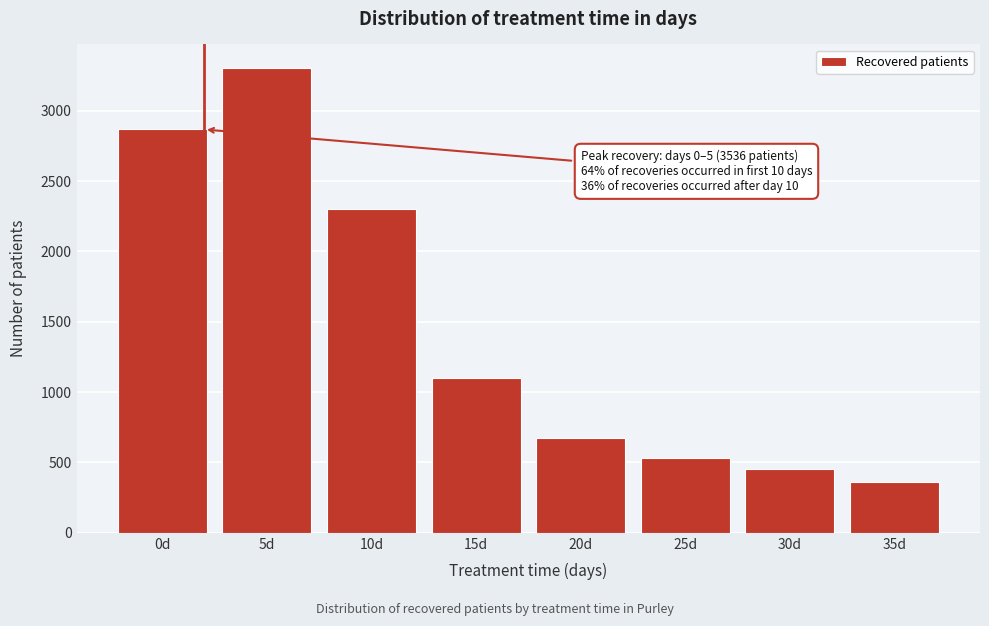

Reading left to right, list all the values displayed in this chart.

0d=2867	5d=3306	10d=2299	15d=1102	20d=673	25d=532	30d=452	35d=364